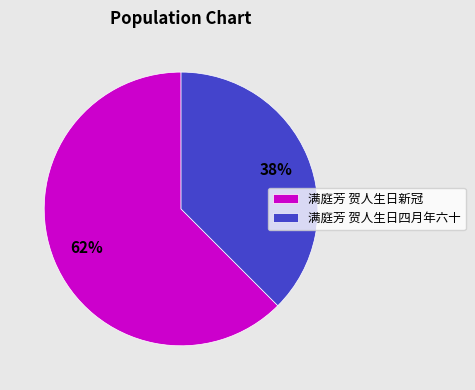

Combined, do 满庭芳 贺人生日新冠 and 满庭芳 贺人生日四月年六十 account for over 50%?

Yes